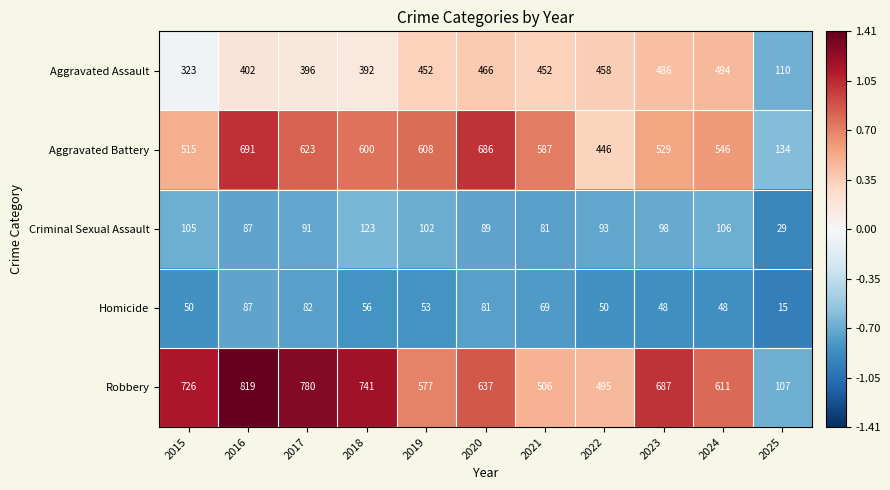

What is the minimum value for Criminal Sexual Assault?

29